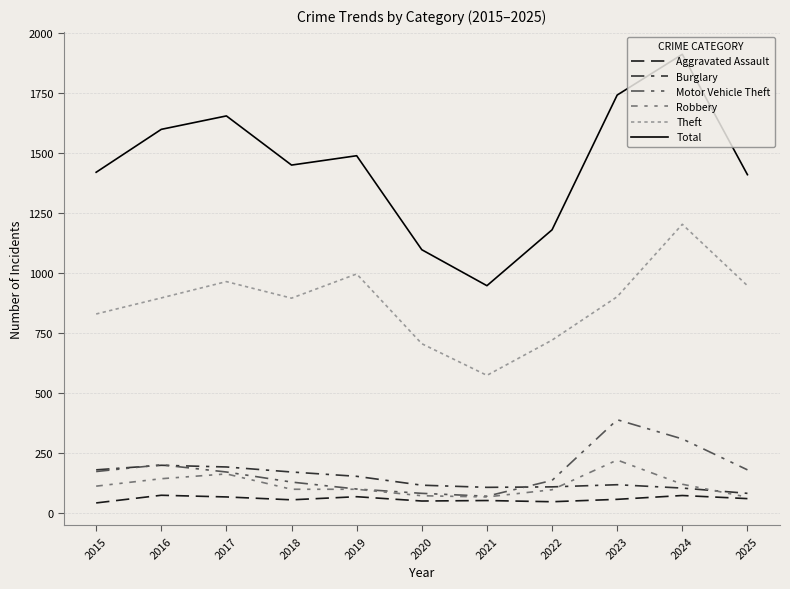

What is the smallest value displayed?

42